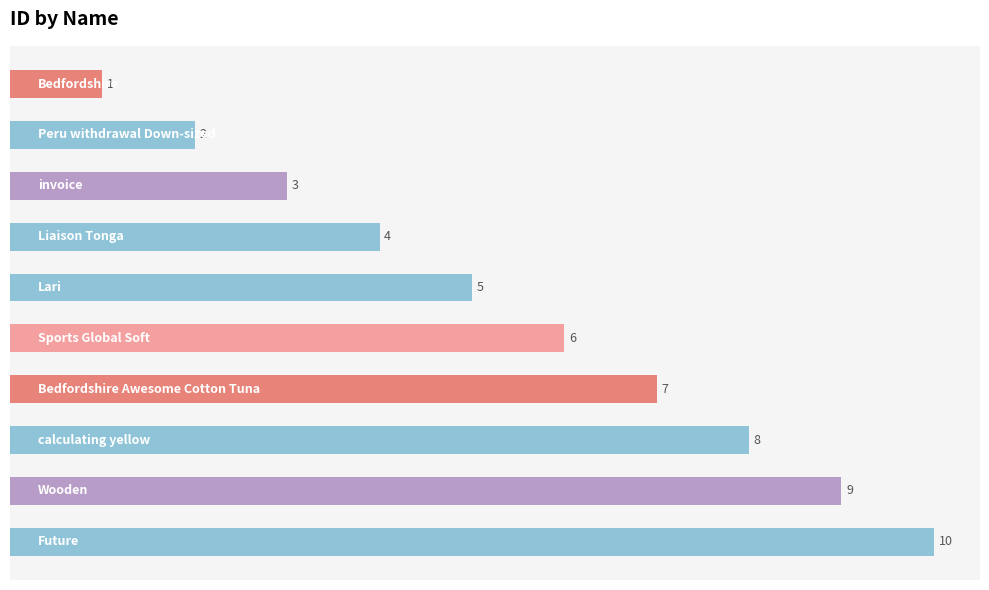

What is the value of the 9th bar from the top?

9